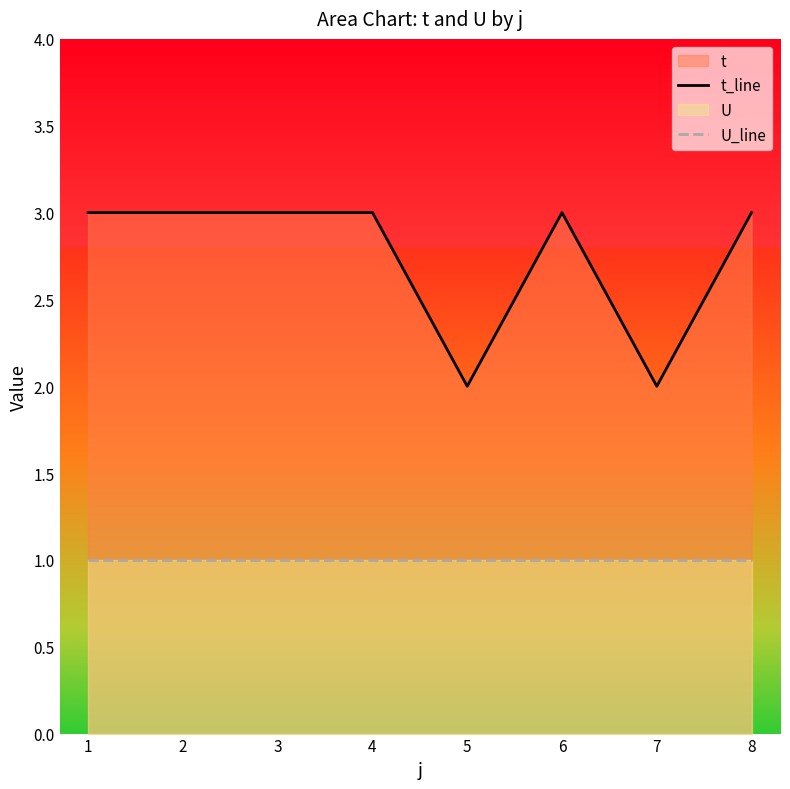

How many lines are shown in the chart?

2